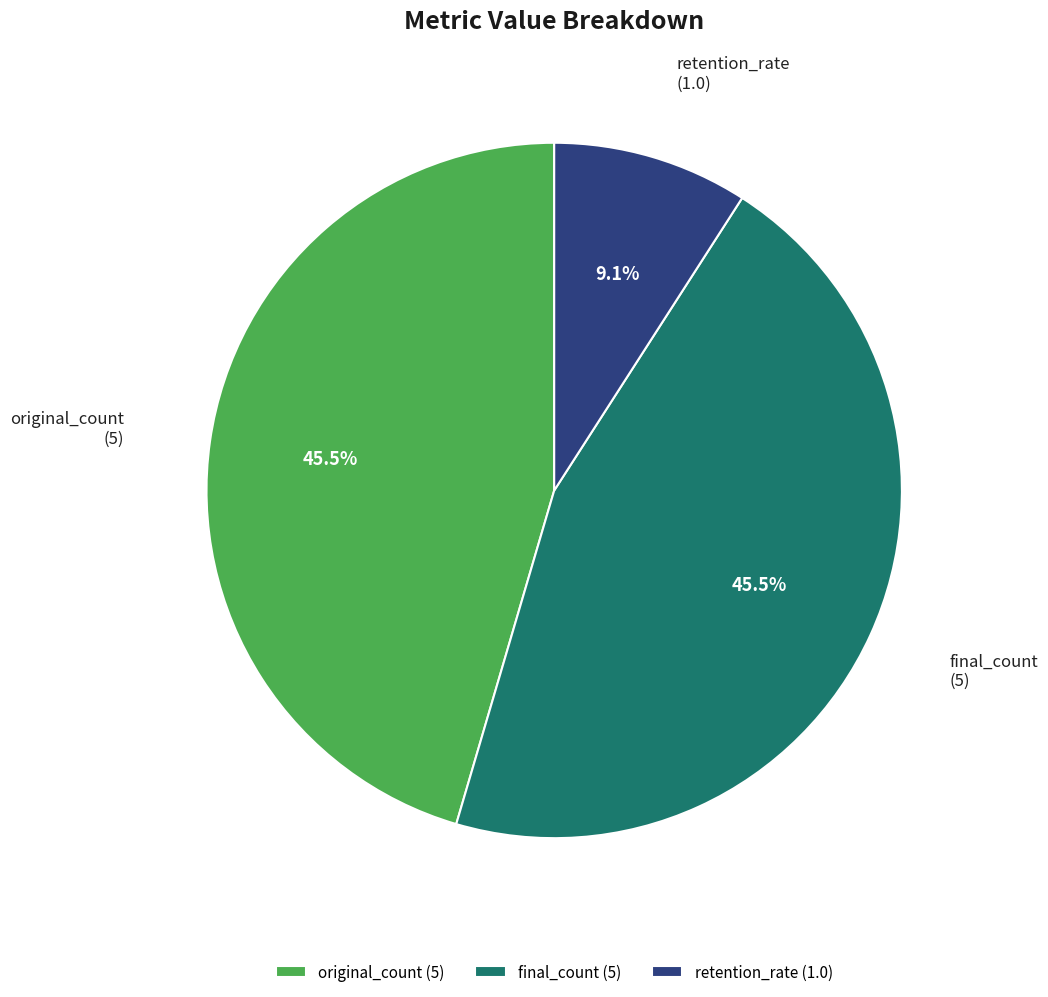

What is the total percentage of final_count and original_count?

90.9%